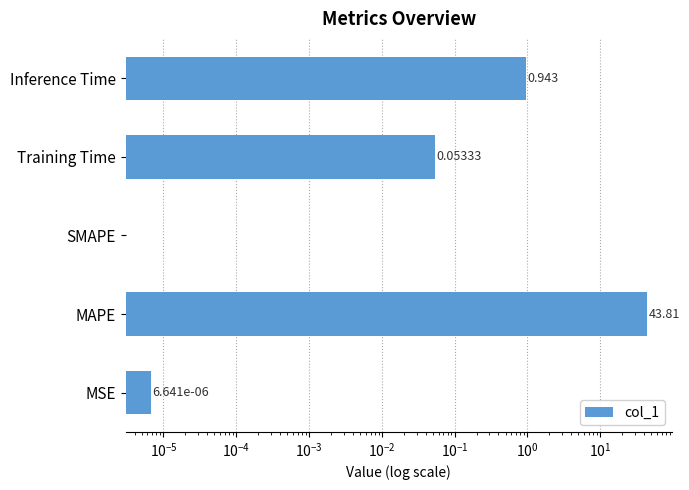

What is the value of the 2nd bar from the left?

43.8